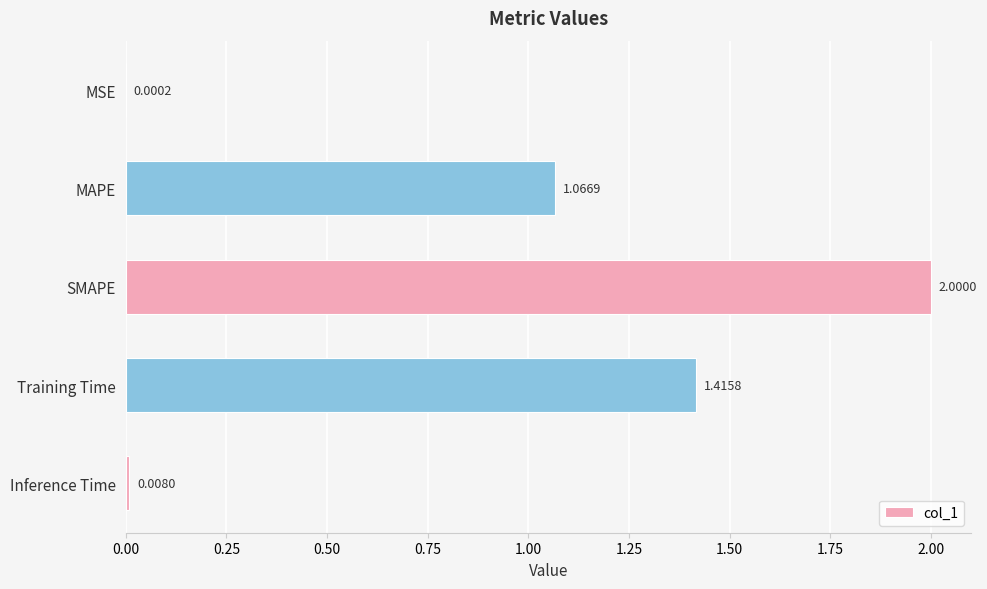

What is the sum of all values?

4.5